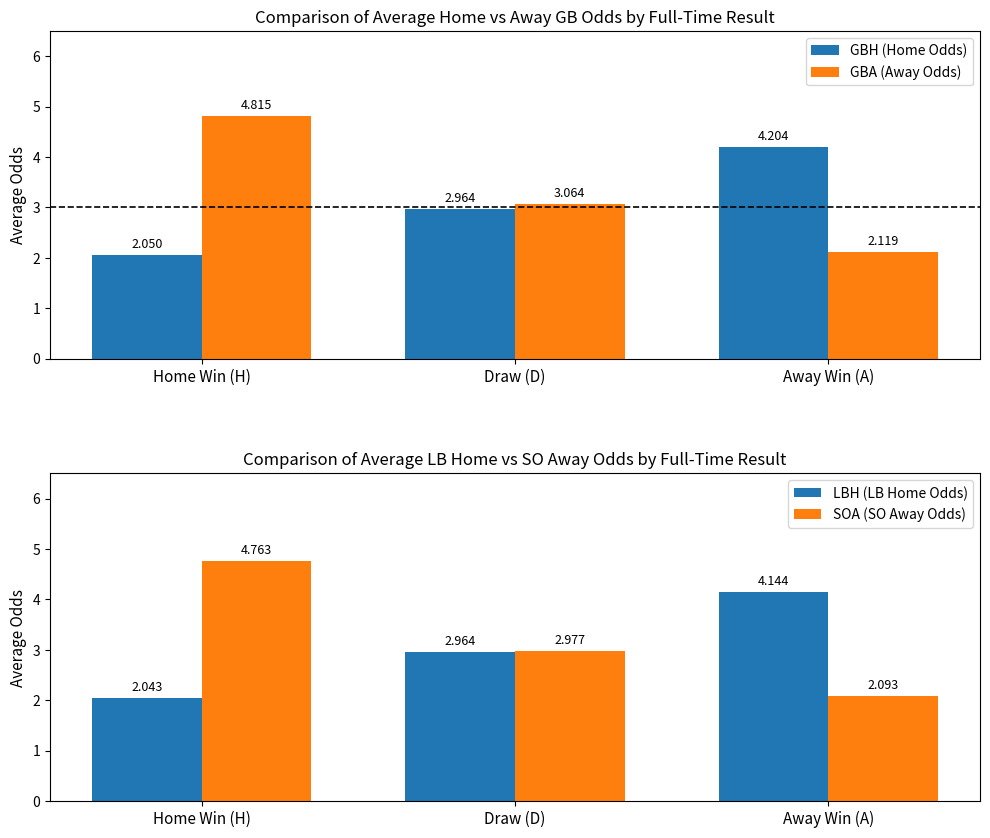

Reading right to left, list all the values displayed in this chart.

GBH (Home Odds): 4.2	3.0	2.0
GBA (Away Odds): 2.1	3.1	4.8
LBH (LB Home Odds): 4.1	3.0	2.0
SOA (SO Away Odds): 2.1	3.0	4.8